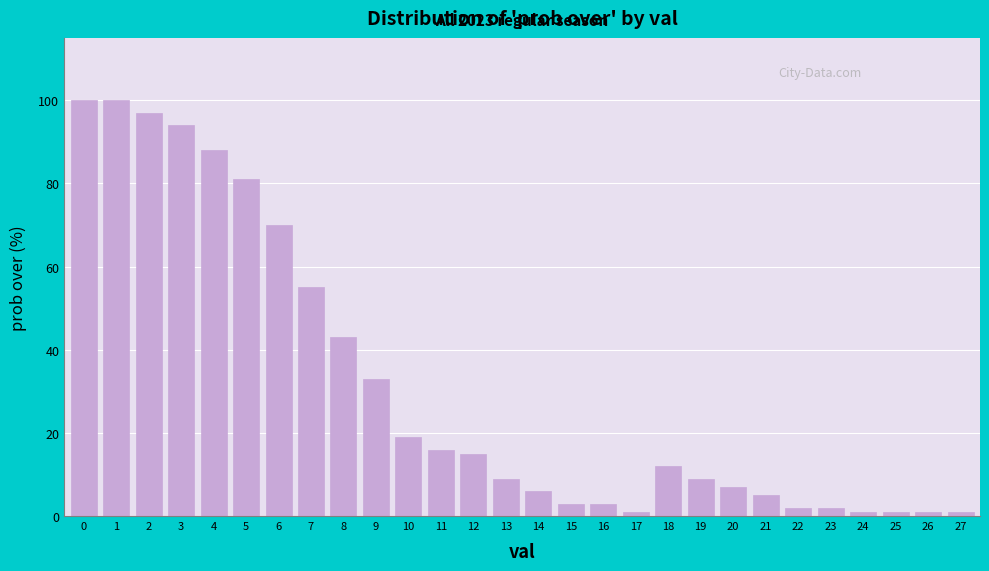

Reading left to right, extract all data points from this chart.

100	100	97	94	88	81	70	55	43	33	19	16	15	9	6	3	3	1	12	9	7	5	2	2	1	1	1	1